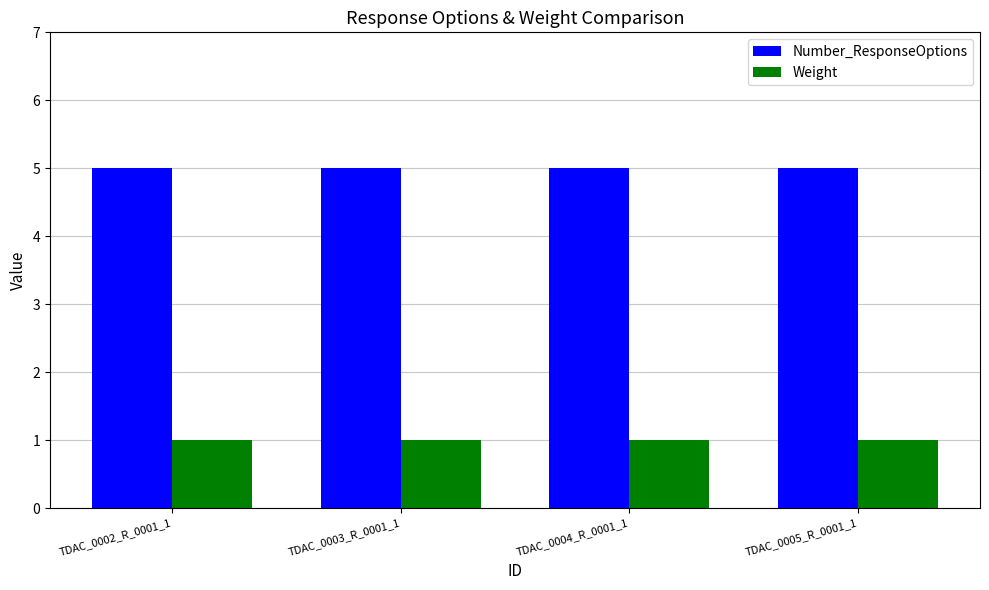

Are the bars horizontal?

No